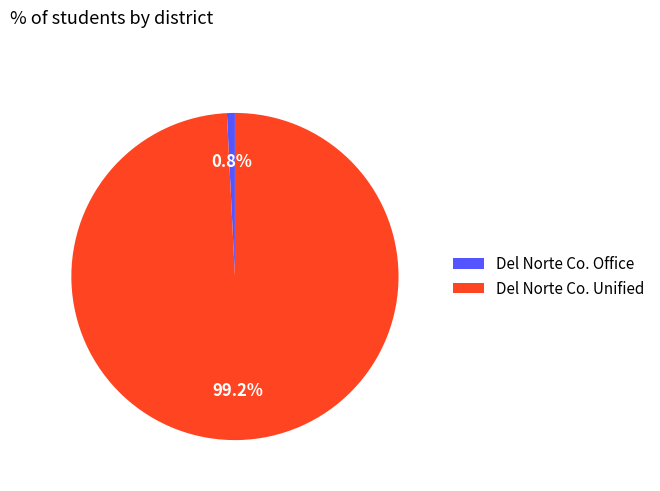

What portion of the pie excludes Del Norte Co. Office?

99.2%